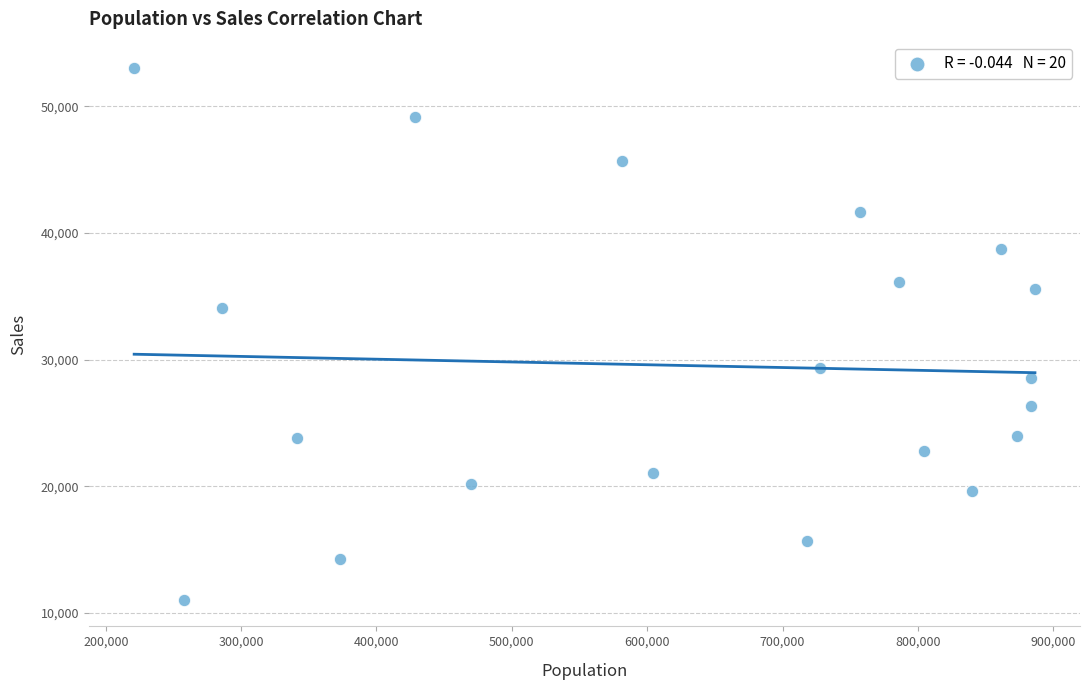

What is the range of X values (max minus min)?

665564